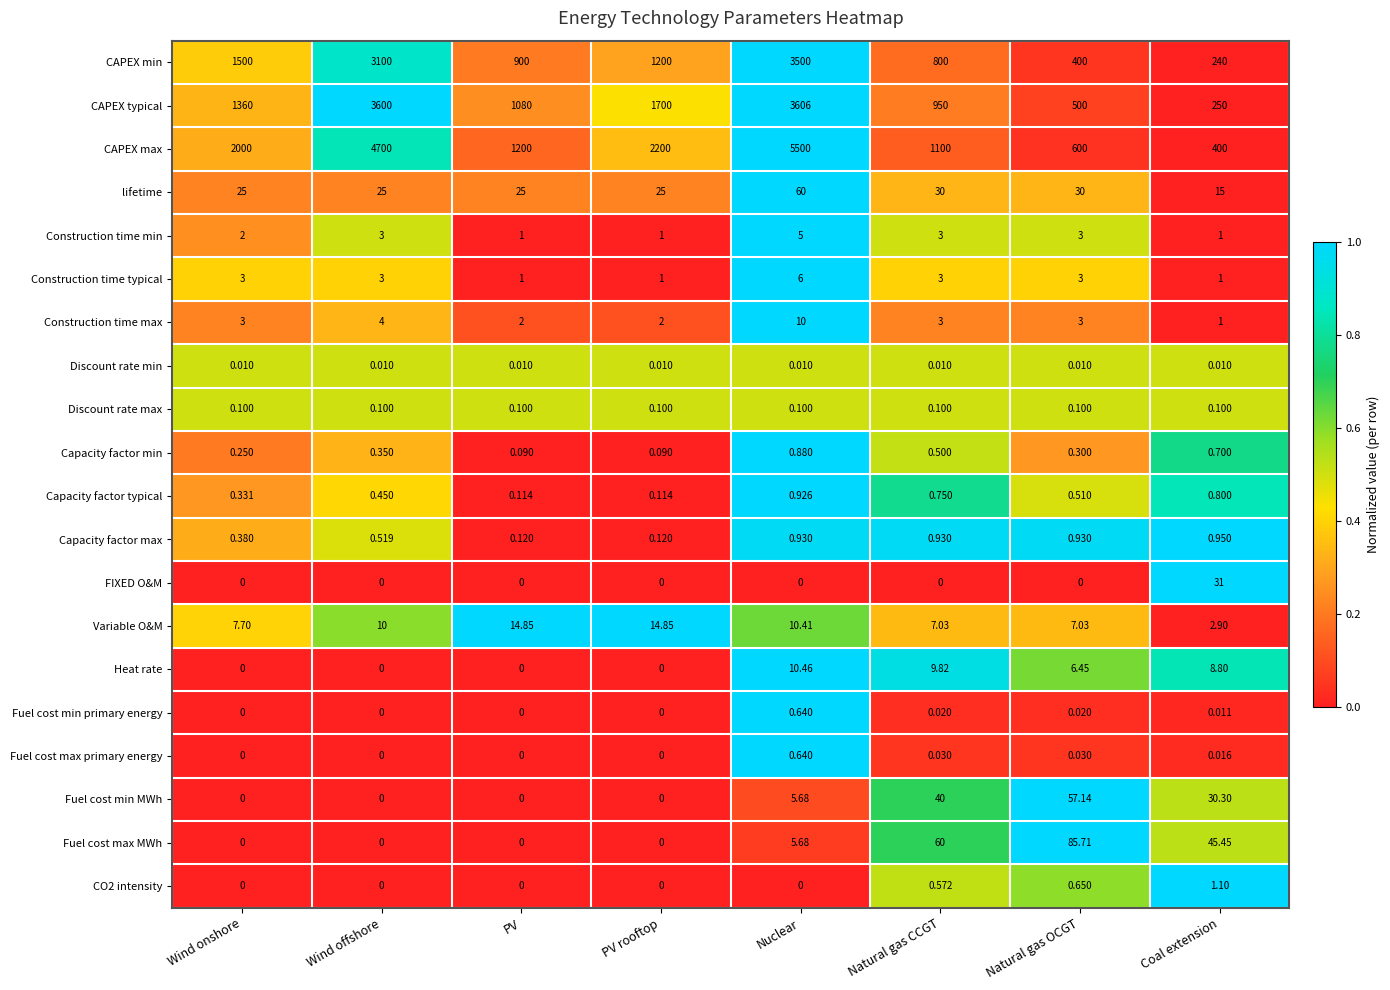

At how many categories does at least one series exceed 0?

8